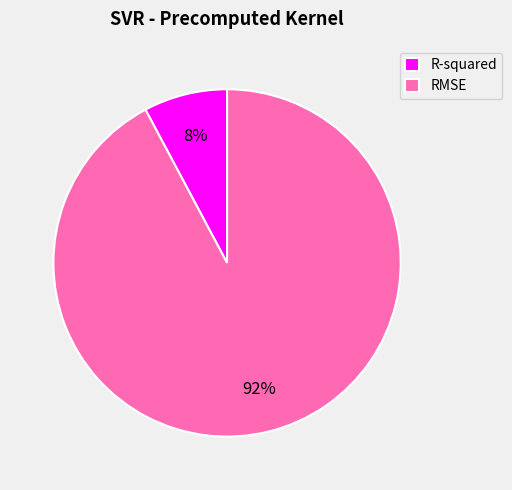

To the nearest percent, what is the difference between the R-squared and RMSE slice percentages?

84%